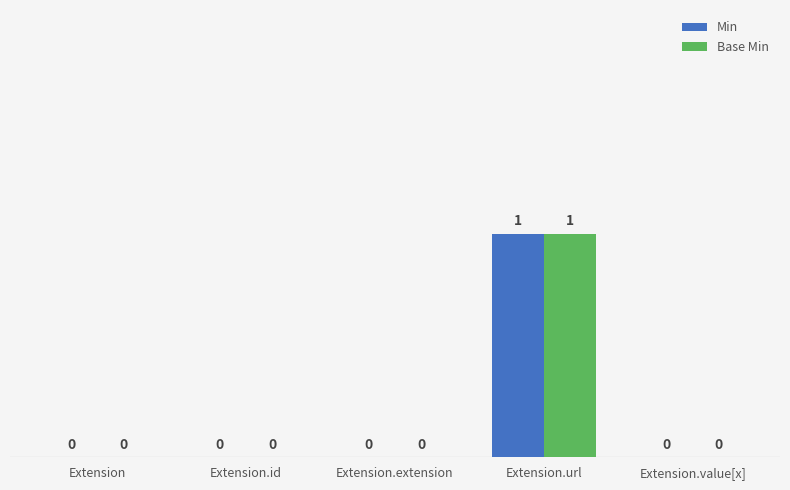

The value of Base Min at Extension is 0. True or false?

True